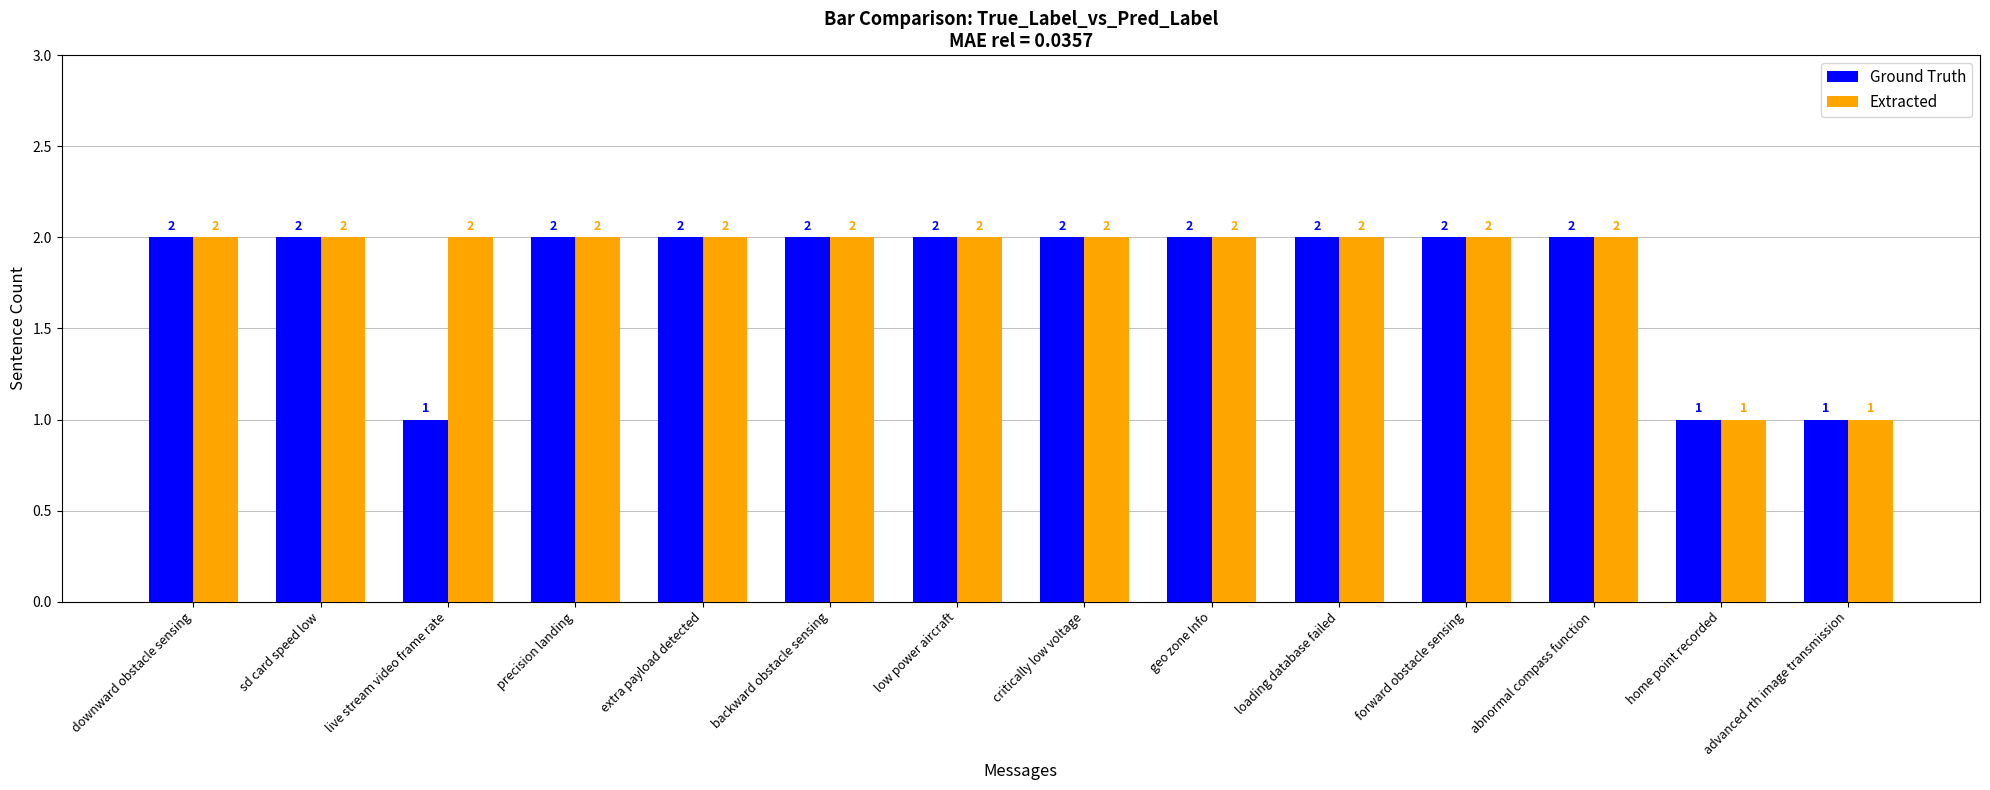

Which series has the largest total across all categories?

Extracted